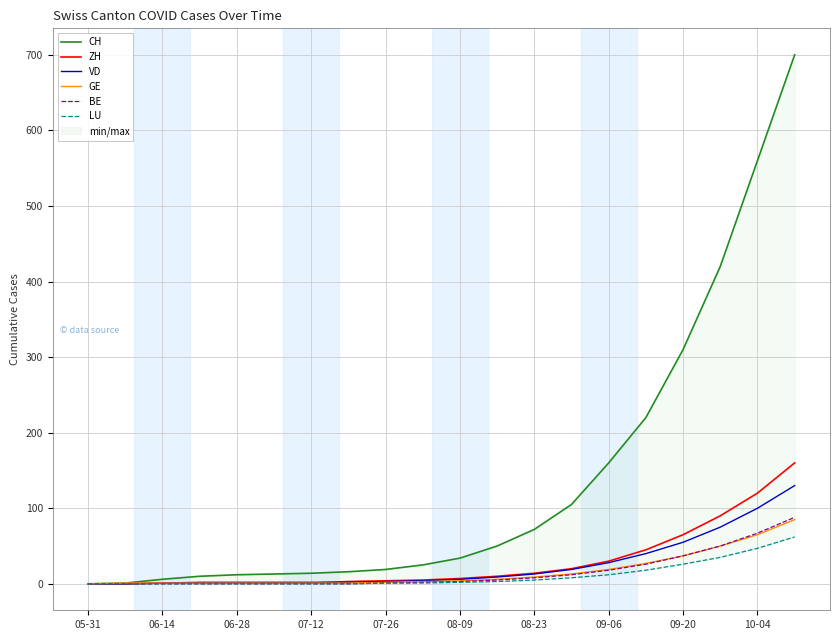

The value of VD at 07-12 is 2. True or false?

True